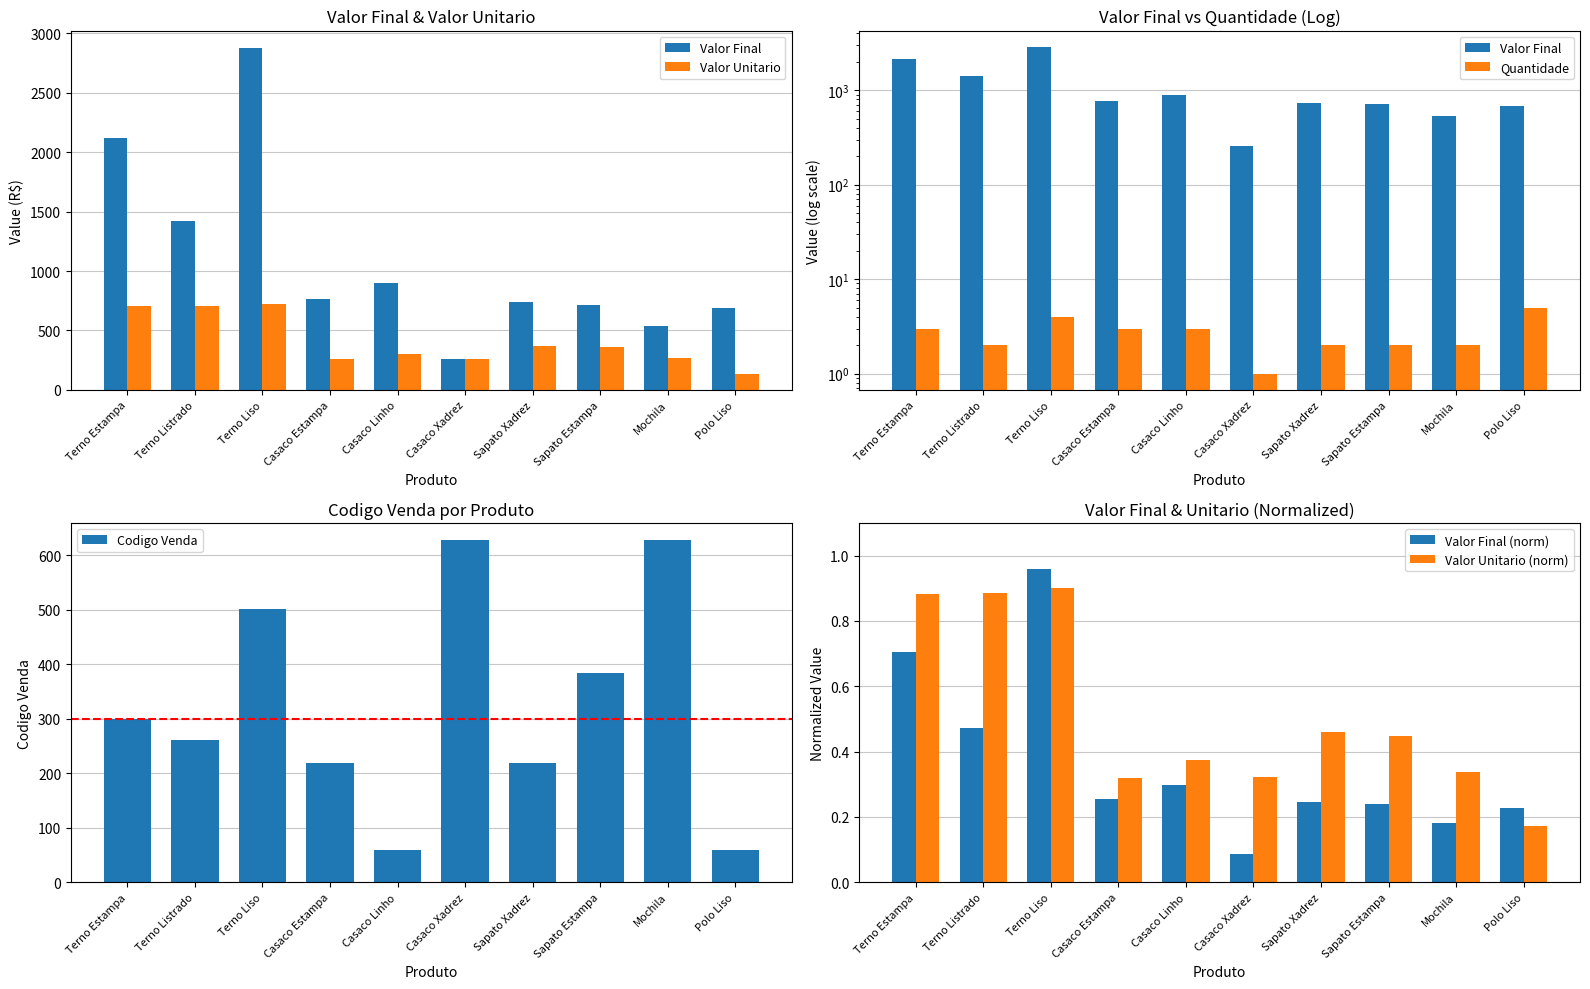

Which series has the largest total across all categories?

Valor Final